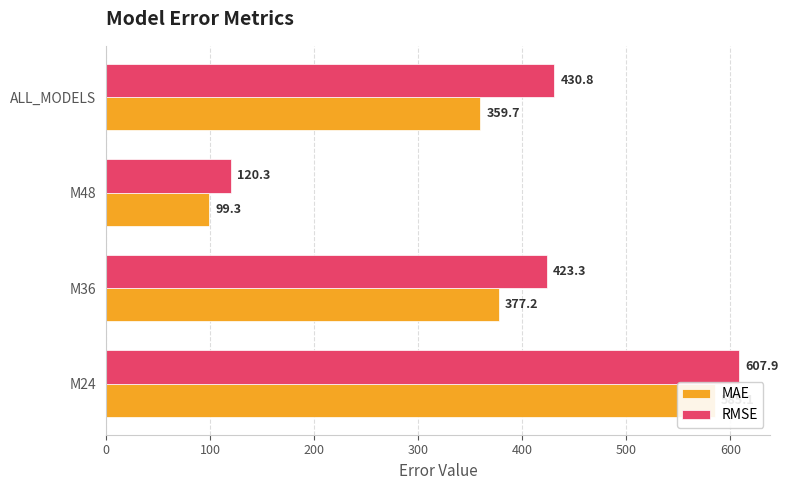

How many groups of bars are there?

4